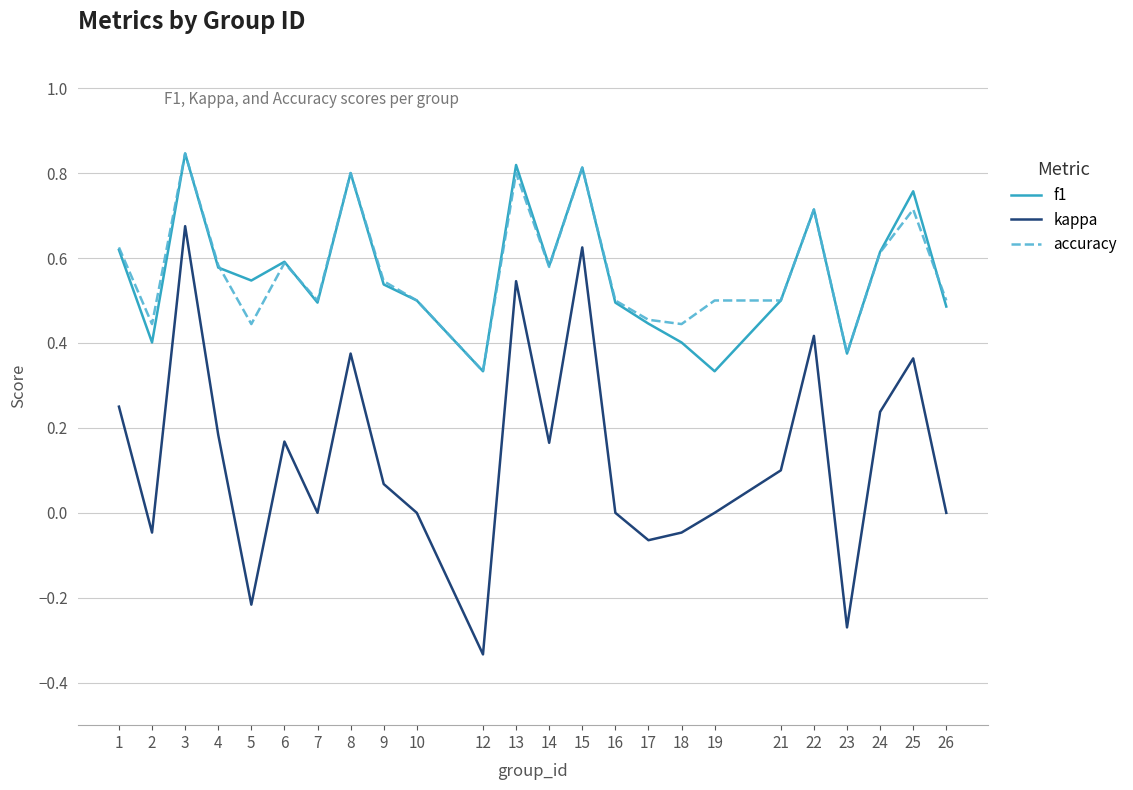

At which label does accuracy reach its minimum?

12